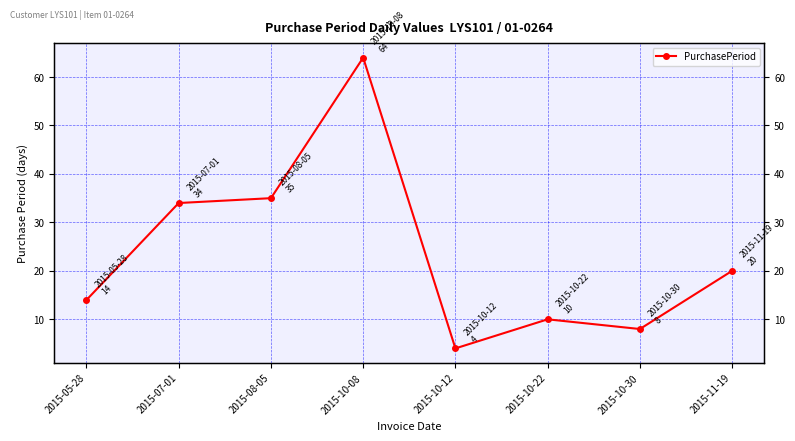

Is it true that the value at 2015-10-30 is 8?

True